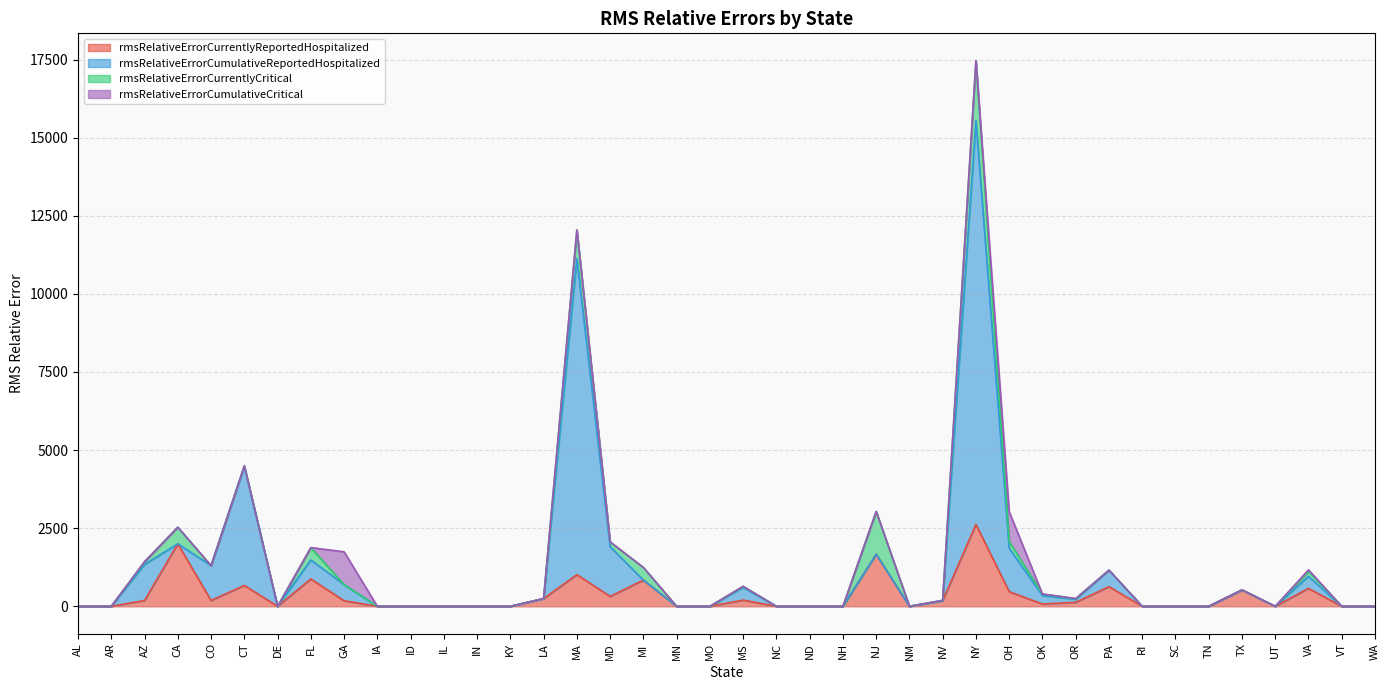

At which category is the sum across all series the highest?

NY